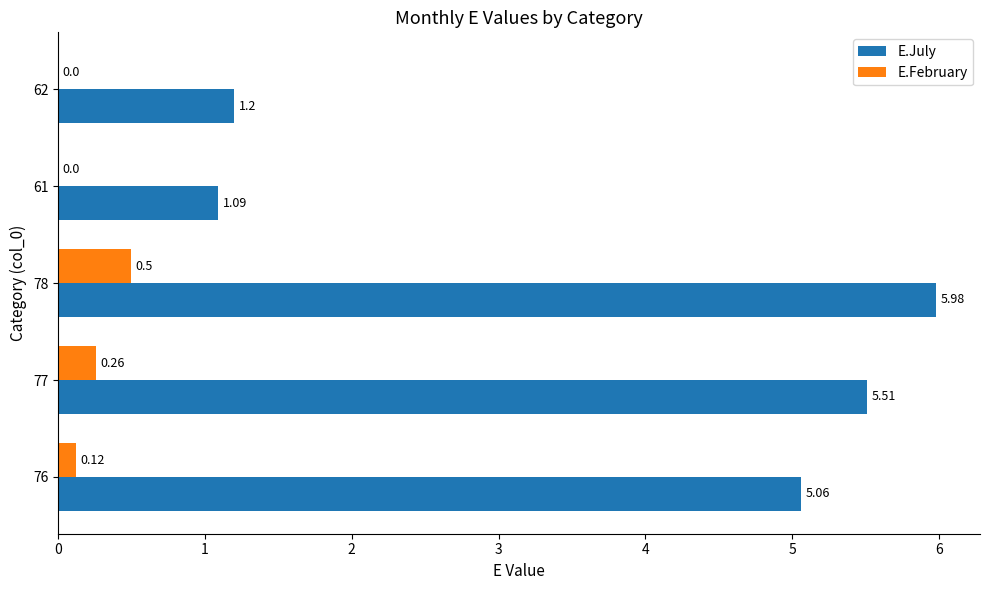

How many positive values does the E.February series have?

3